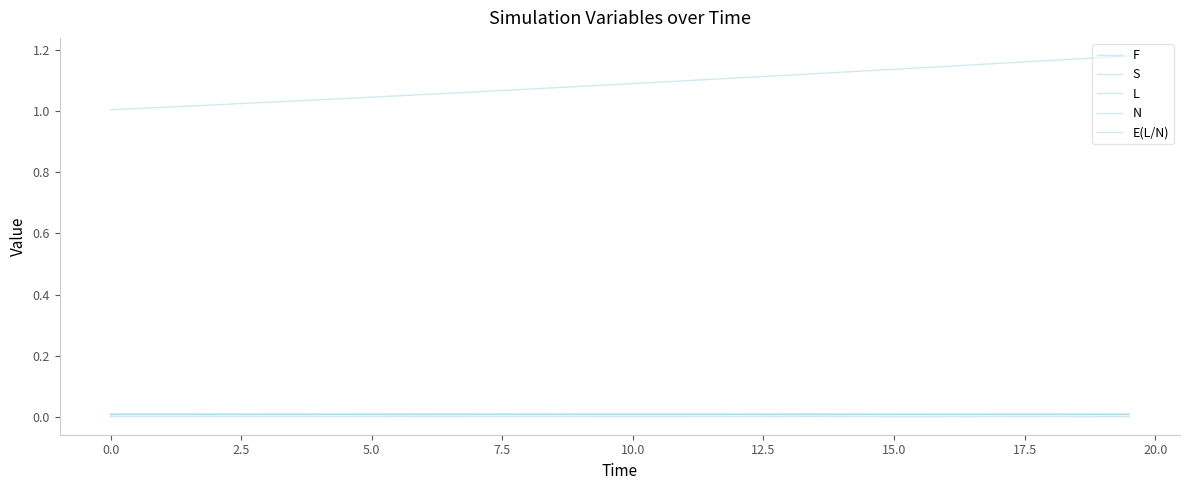

How many lines are shown in the chart?

5